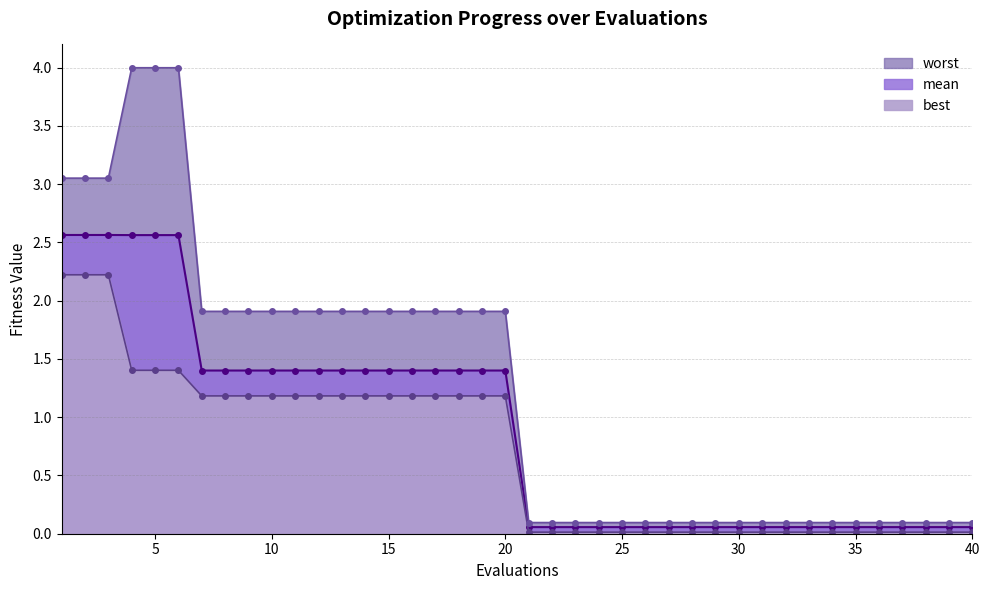

What is the difference between the maximum and minimum values in the best series?

2.2